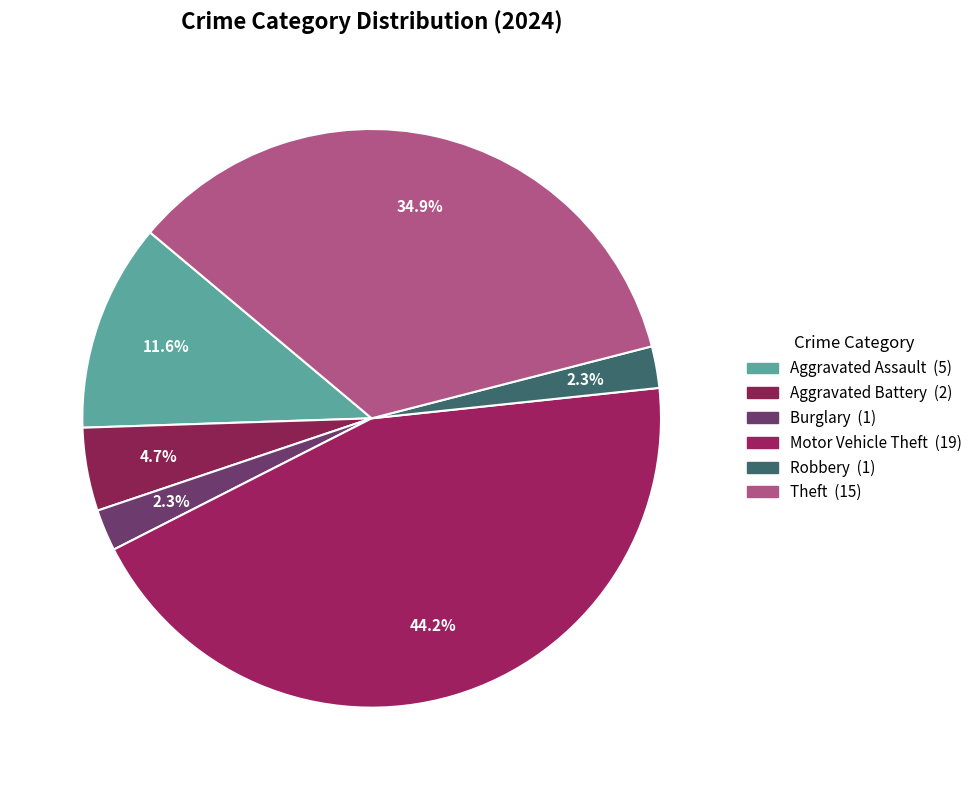

Which category has the biggest portion of the pie?

Motor Vehicle Theft